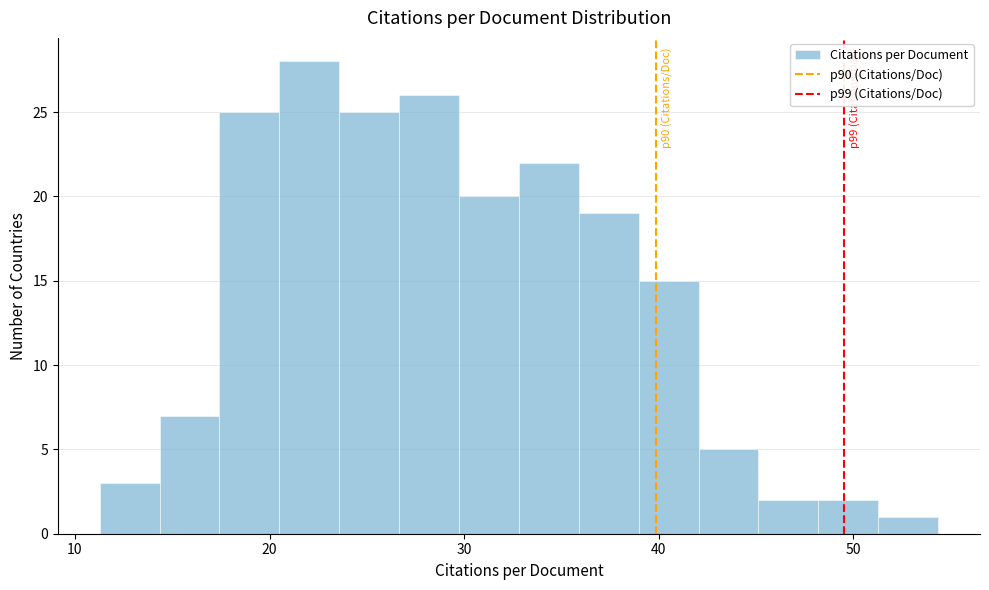

Read against the x-axis, roughly where is the centre of the tallest bar?

22